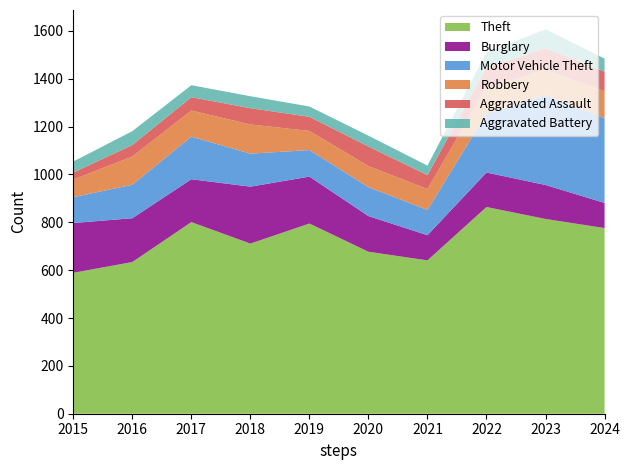

Reading left to right, what are all the values shown in this chart?

Theft: 2015=589	2016=634	2017=801	2018=711	2019=795	2020=677	2021=641	2022=864	2023=814	2024=776
Burglary: 2015=208	2016=183	2017=179	2018=238	2019=196	2020=149	2021=105	2022=144	2023=142	2024=105
Motor Vehicle Theft: 2015=108	2016=140	2017=178	2018=138	2019=111	2020=121	2021=106	2022=247	2023=375	2024=354
Robbery: 2015=74	2016=118	2017=109	2018=122	2019=80	2020=88	2021=87	2022=110	2023=106	2024=113
Aggravated Assault: 2015=29	2016=48	2017=56	2018=68	2019=59	2020=82	2021=58	2022=82	2023=90	2024=82
Aggravated Battery: 2015=46	2016=58	2017=50	2018=50	2019=43	2020=45	2021=40	2022=63	2023=80	2024=54